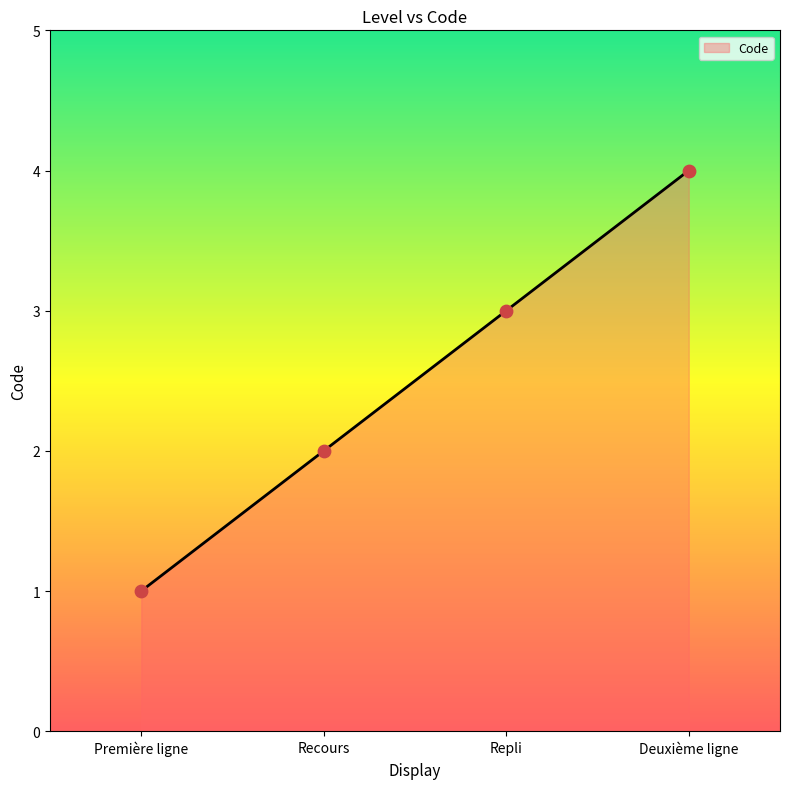

What is the change in value from Première ligne to Repli?

+2